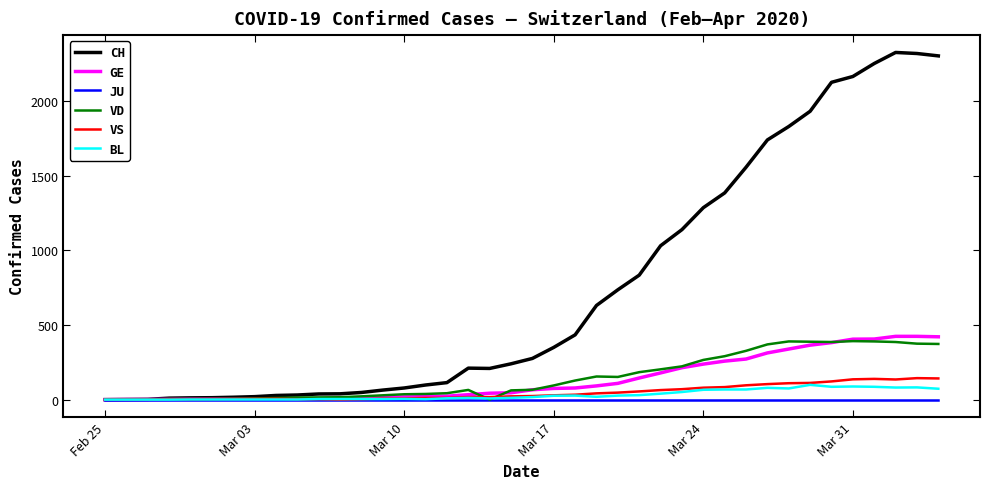

List the series in order of their peak value, lowest first.

JU, BL, VS, VD, GE, CH